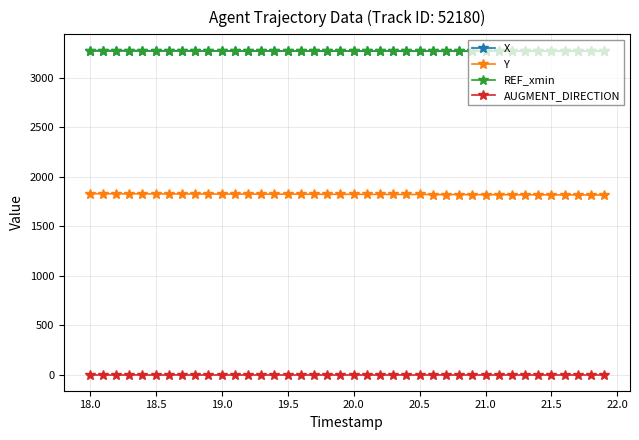

What are all the series names shown in the legend?

X, Y, REF_xmin, AUGMENT_DIRECTION